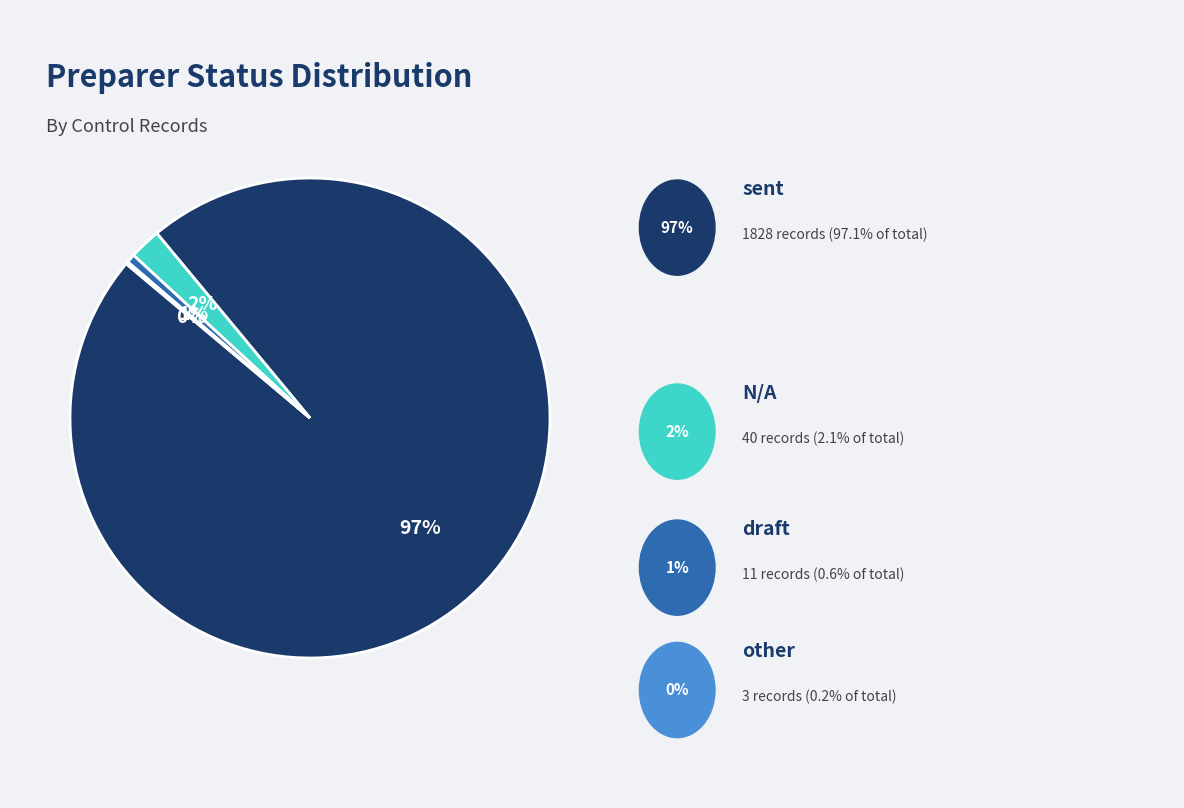

Is there any slice that represents more than half of the pie?

Yes